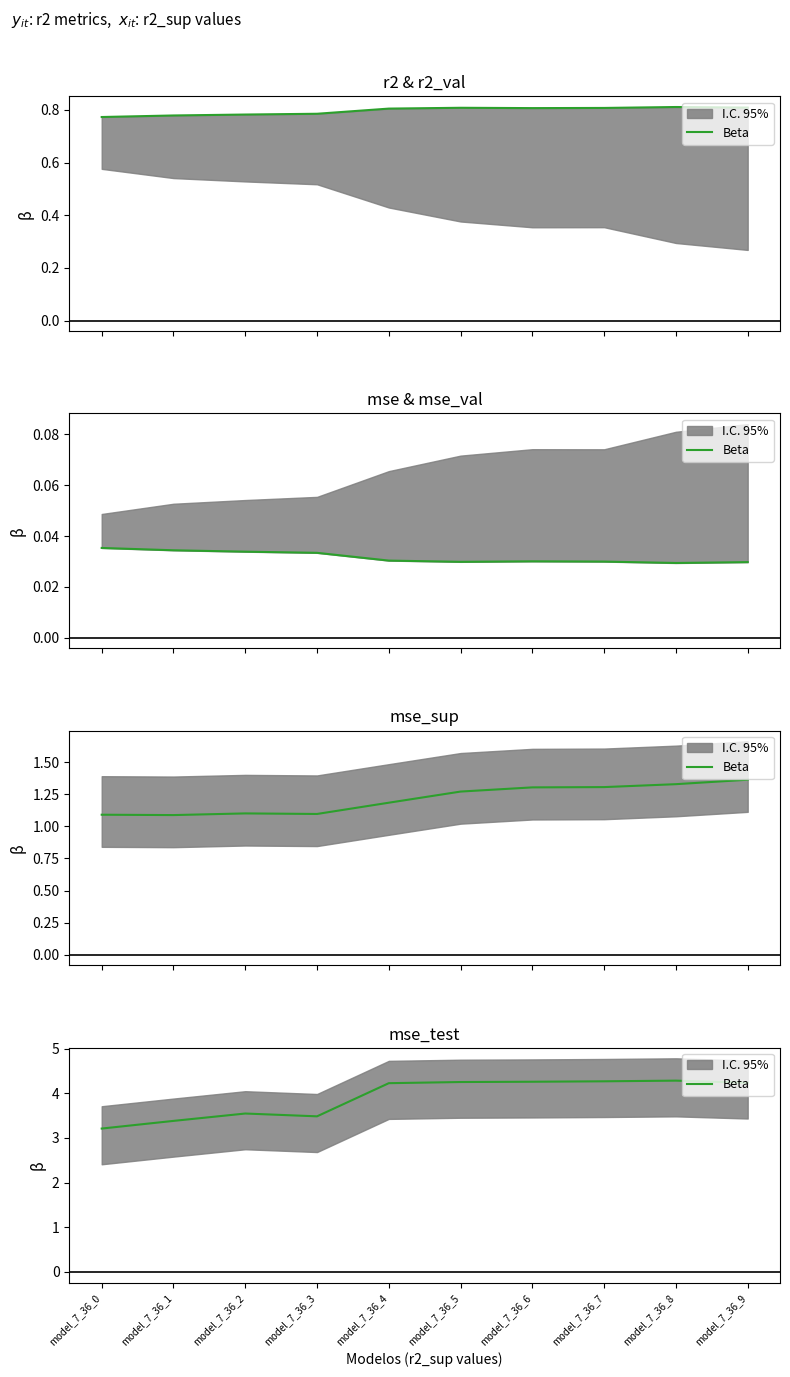

What value does the data have at model_7_36_9?

4.2